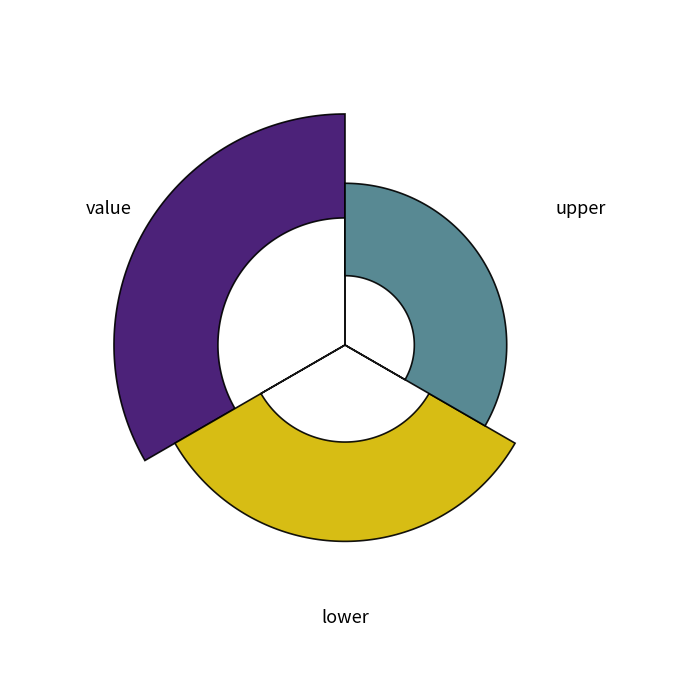

Is value the majority of the pie?

No